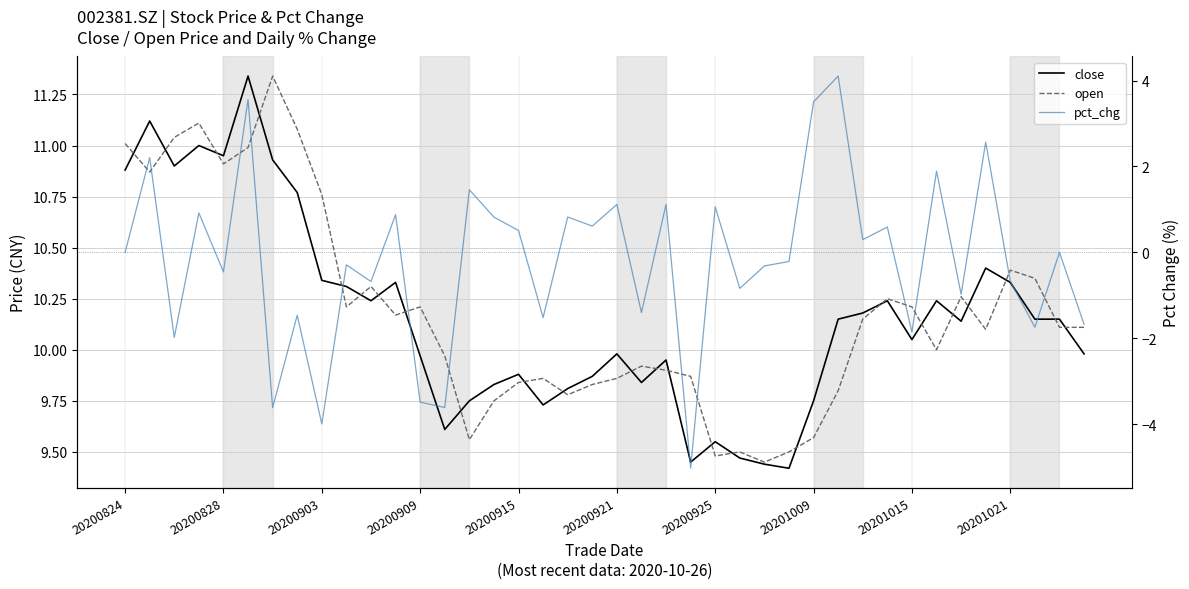

Is it true that pct_chg equals -1.0 at 34?

True